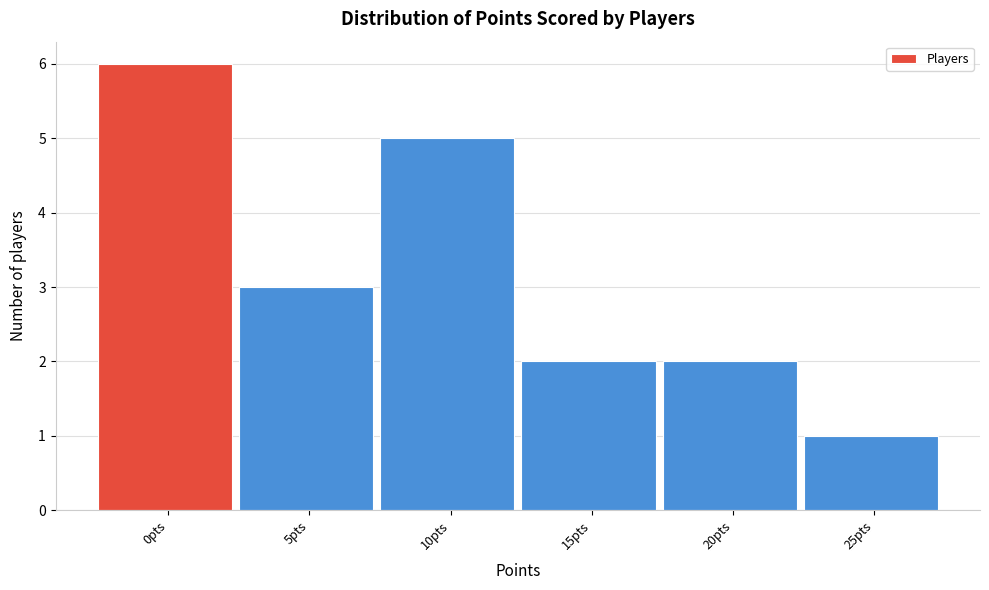

Reading left to right, extract all data points from this chart.

6	3	5	2	2	1